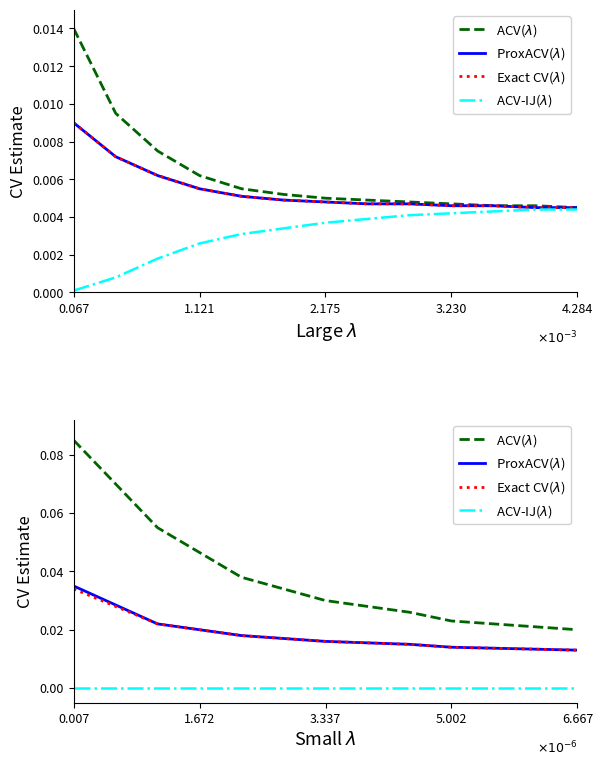

What is the label of the 4th point from the right?

3.337